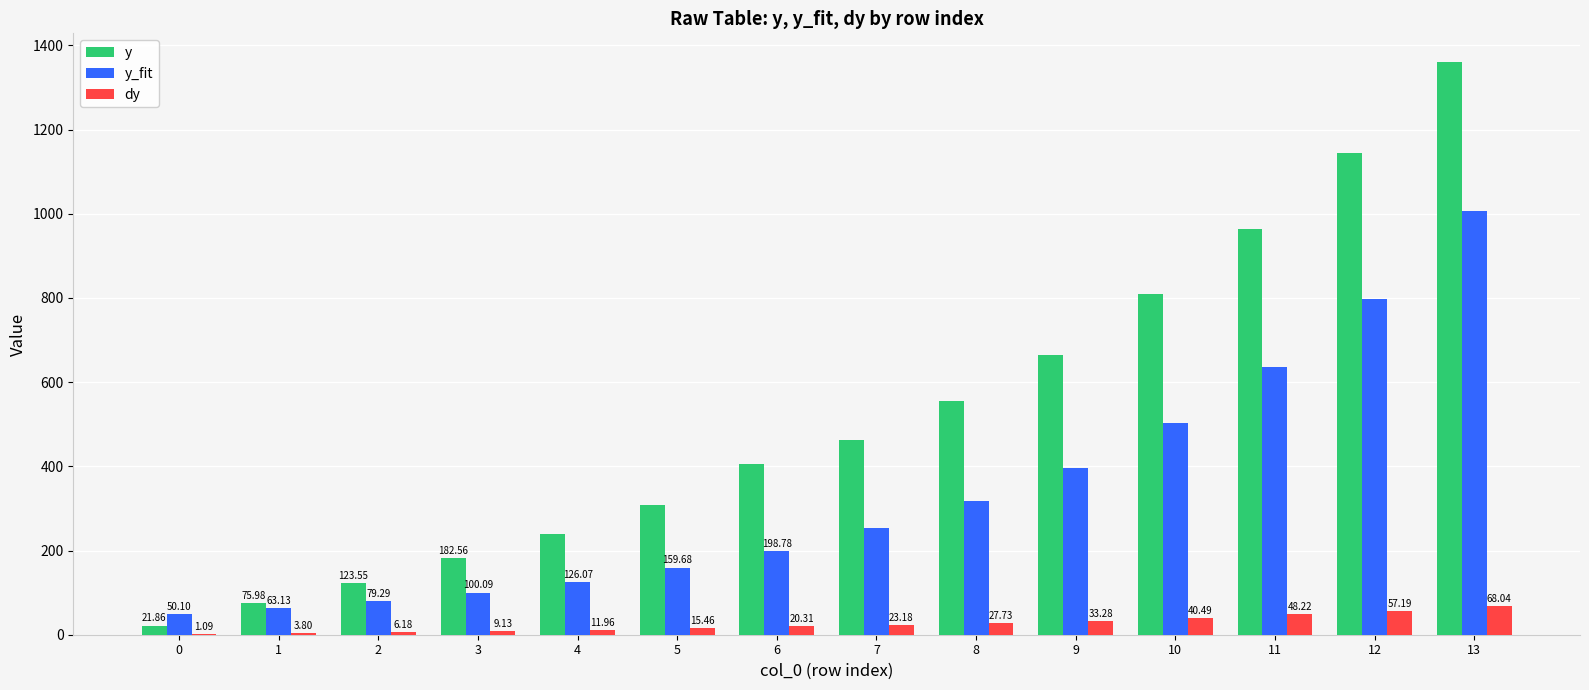

Where is y nearest to the value 691?

9